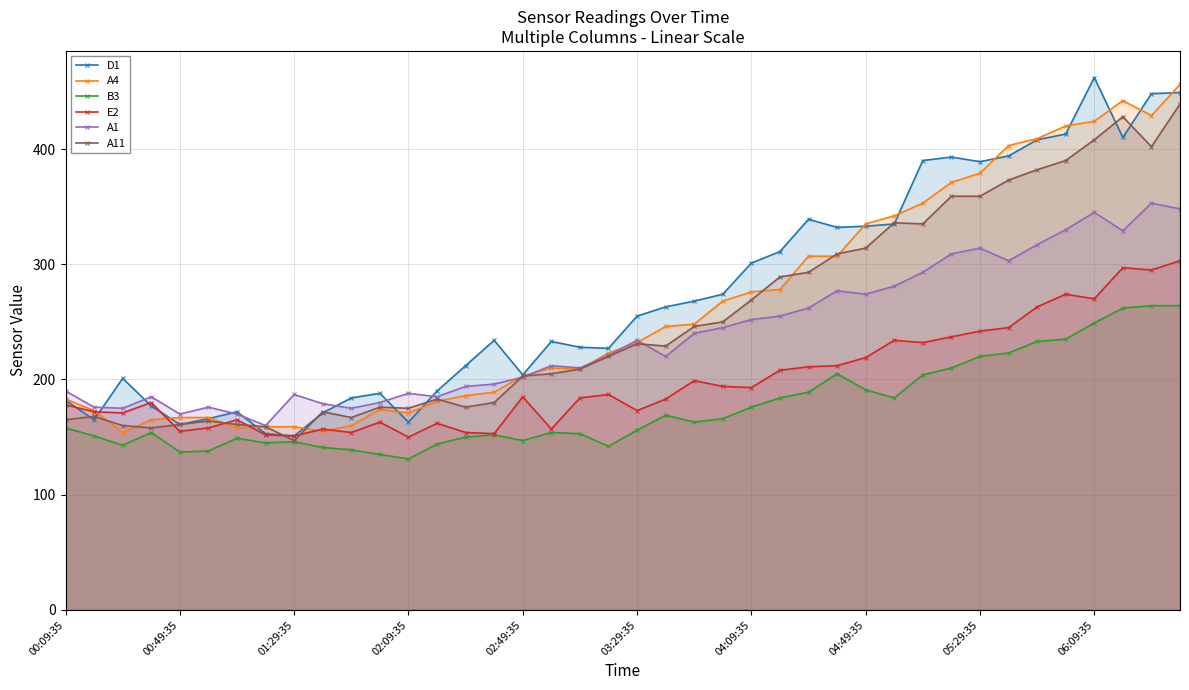

True or false: B3 has more than 1 points higher than both neighbors.

True